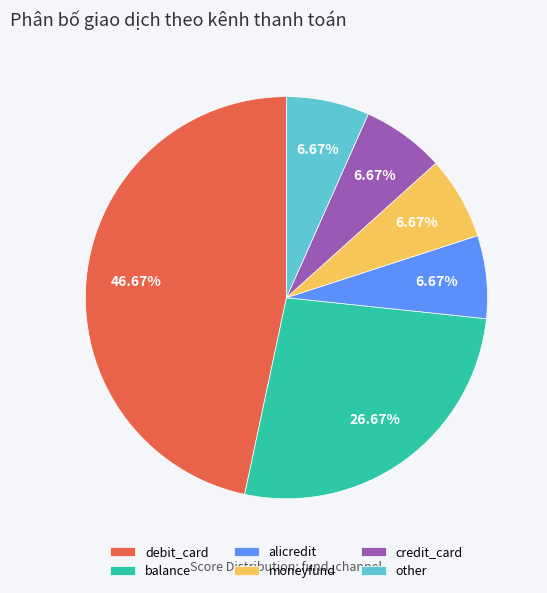

To the nearest percent, what is the combined percentage of credit_card and balance?

33%